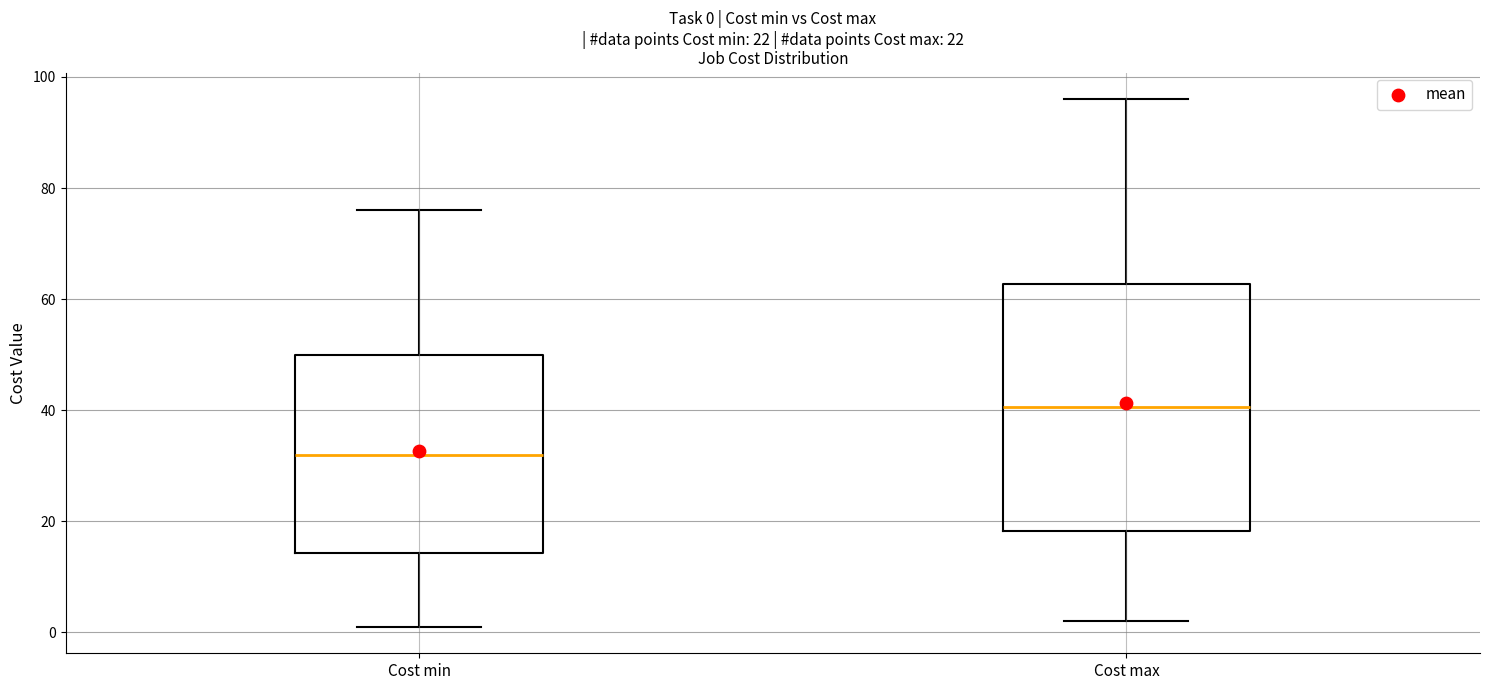

Which box has the lowest median line?

Cost min